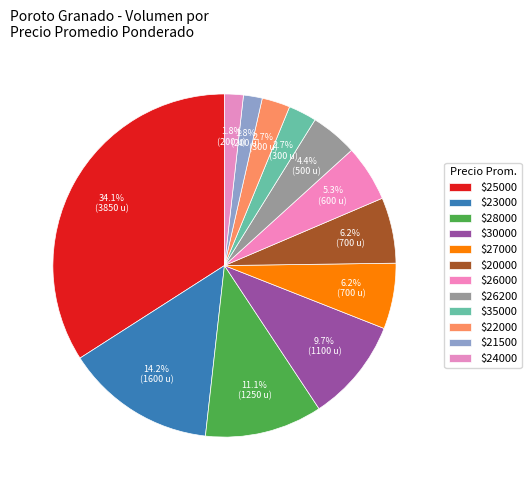

Count the number of slices in the pie.

12